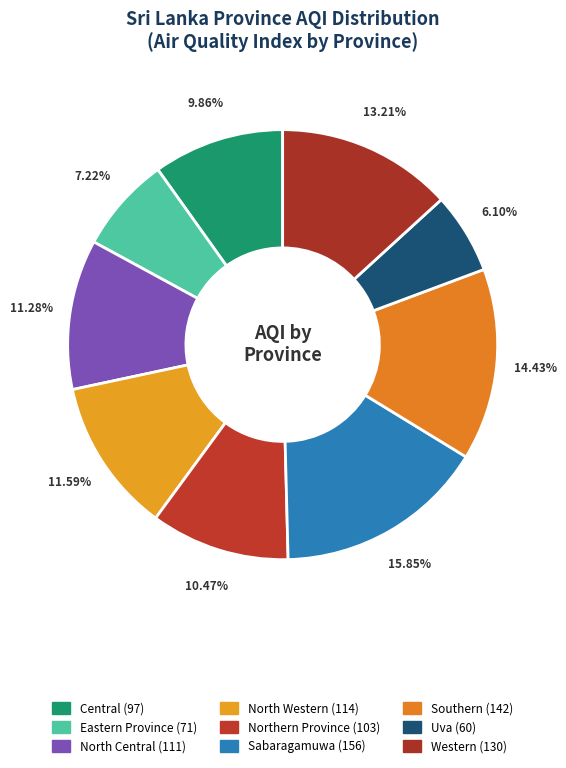

To the nearest percent, what percentage of the pie is Eastern Province?

7%